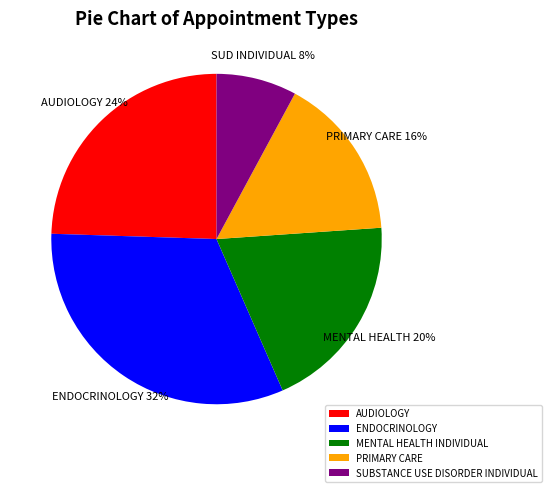

To the nearest percent, what percentage of the pie is AUDIOLOGY?

24%